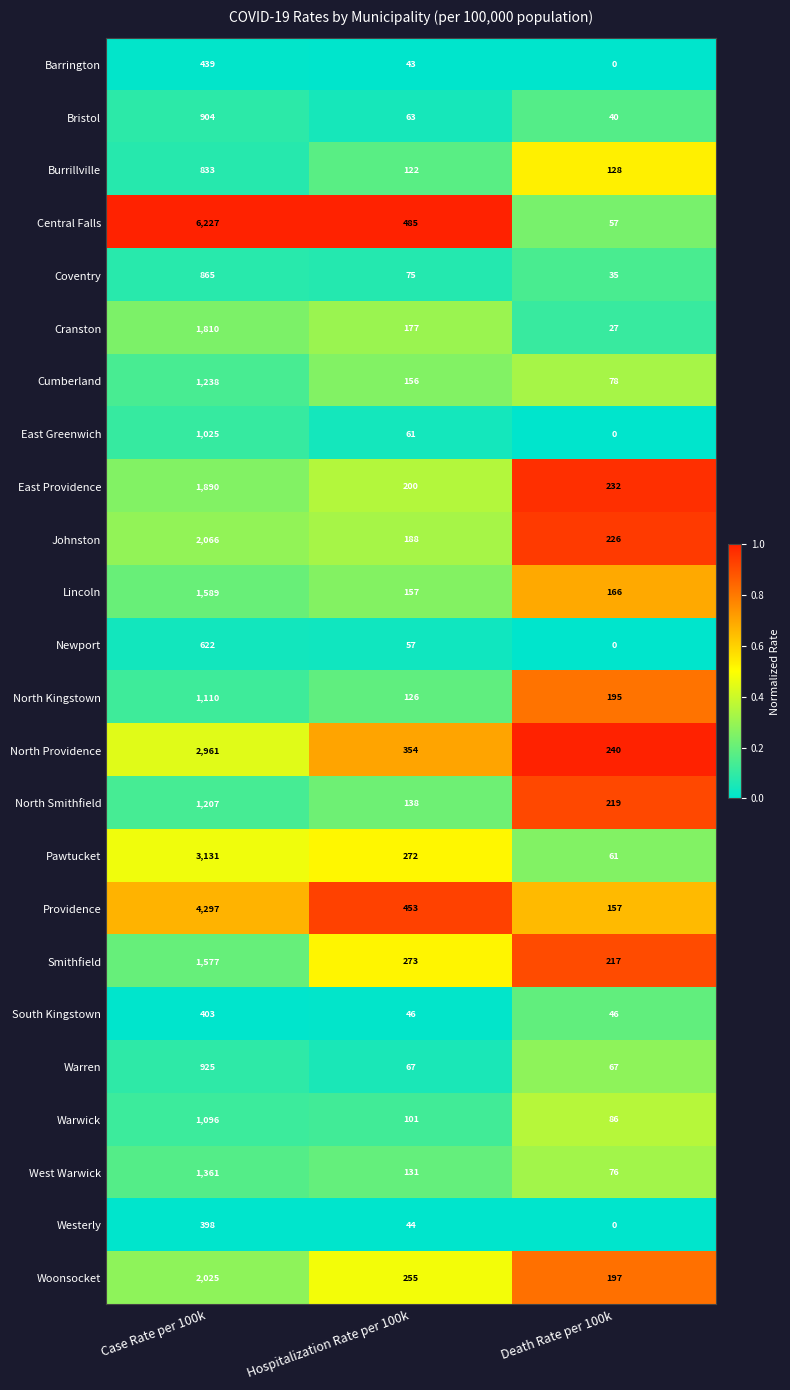

What value does the Johnston series have at Hospitalization Rate per 100k?

188